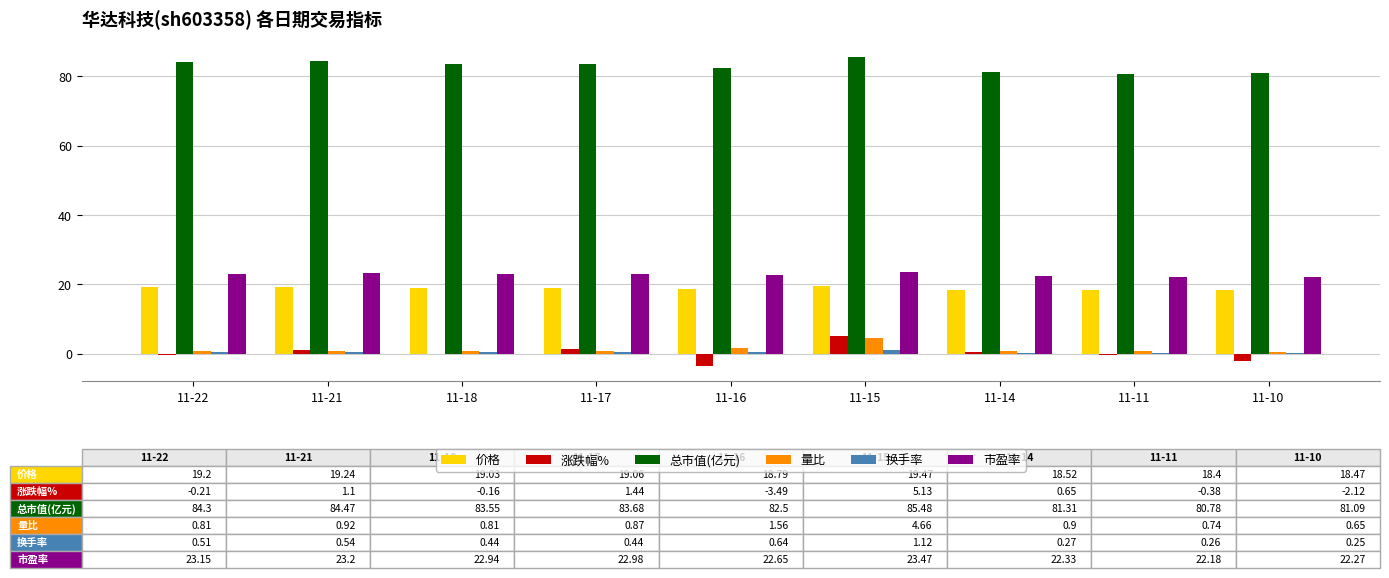

What are all the series names shown in the legend?

价格, 涨跌幅%, 总市值(亿元), 量比, 换手率, 市盈率